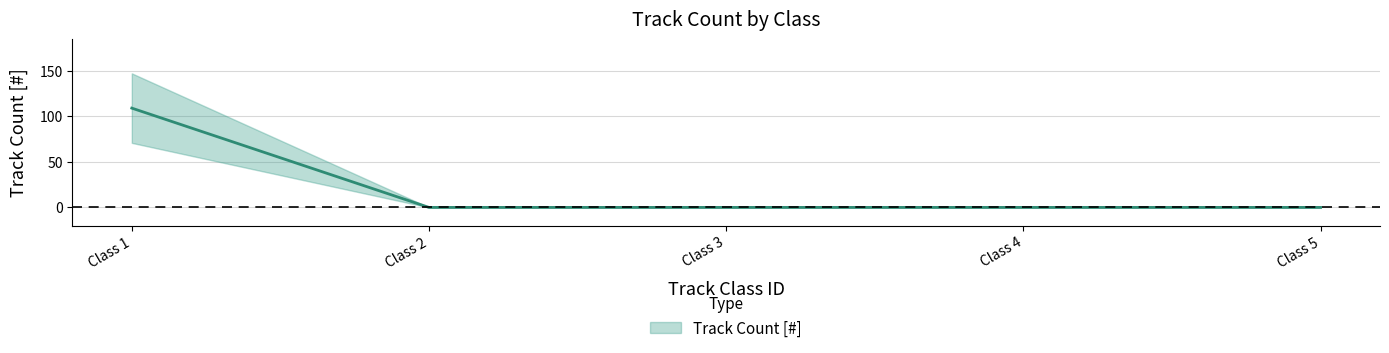

What is the difference between the values at Class 1 and Class 4?

109